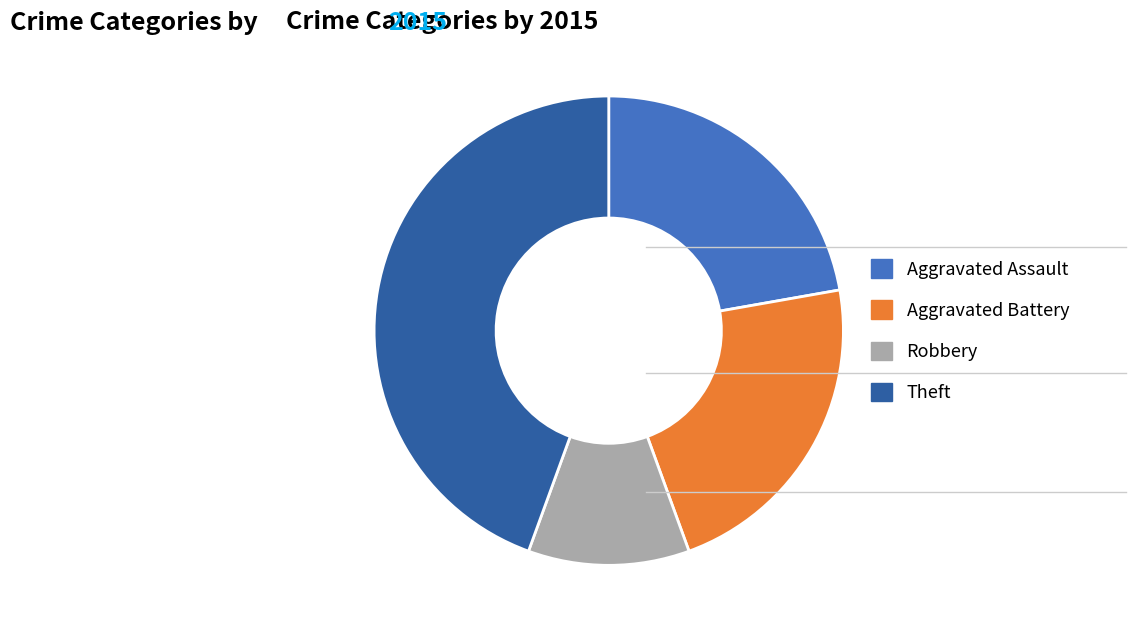

Does any single category account for the majority?

No